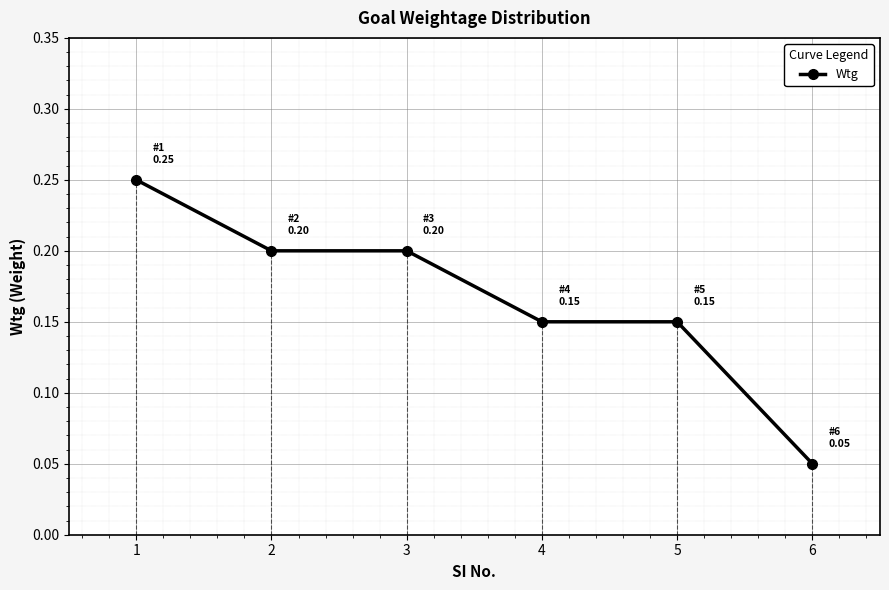

What is the value of the 4th point from the left?

0.1